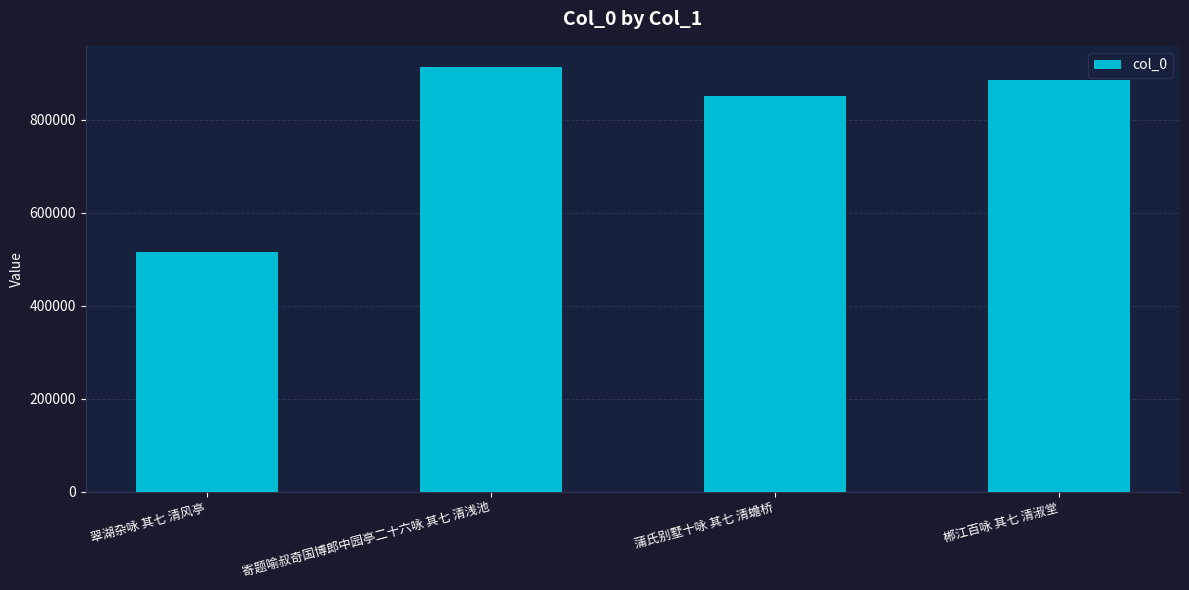

What is the difference between the values at 翠湖杂咏 其七 清风亭 and 郴江百咏 其七 清淑堂?

369865